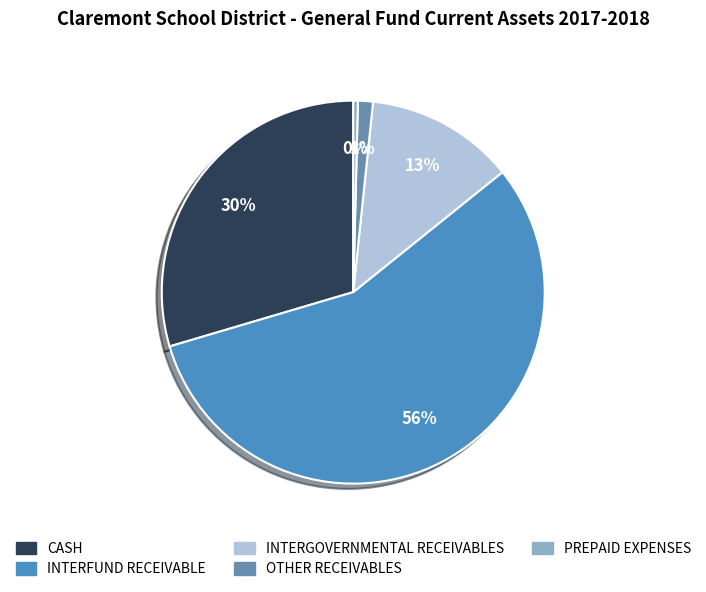

How many slices are in this pie chart?

5